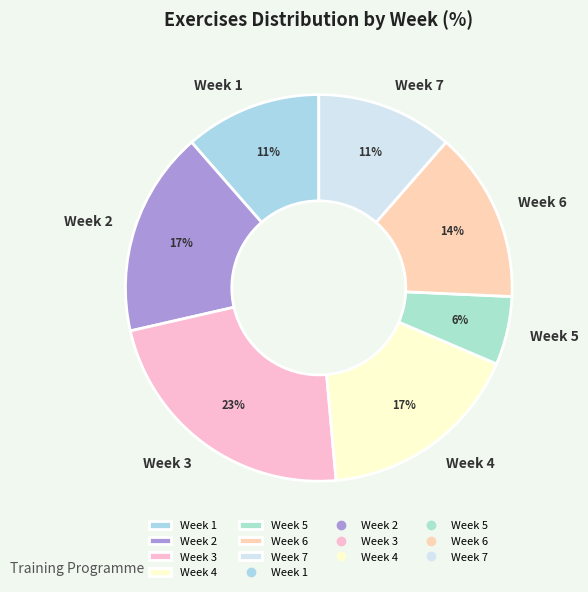

True or false: Week 7 accounts for 11% of the total.

True